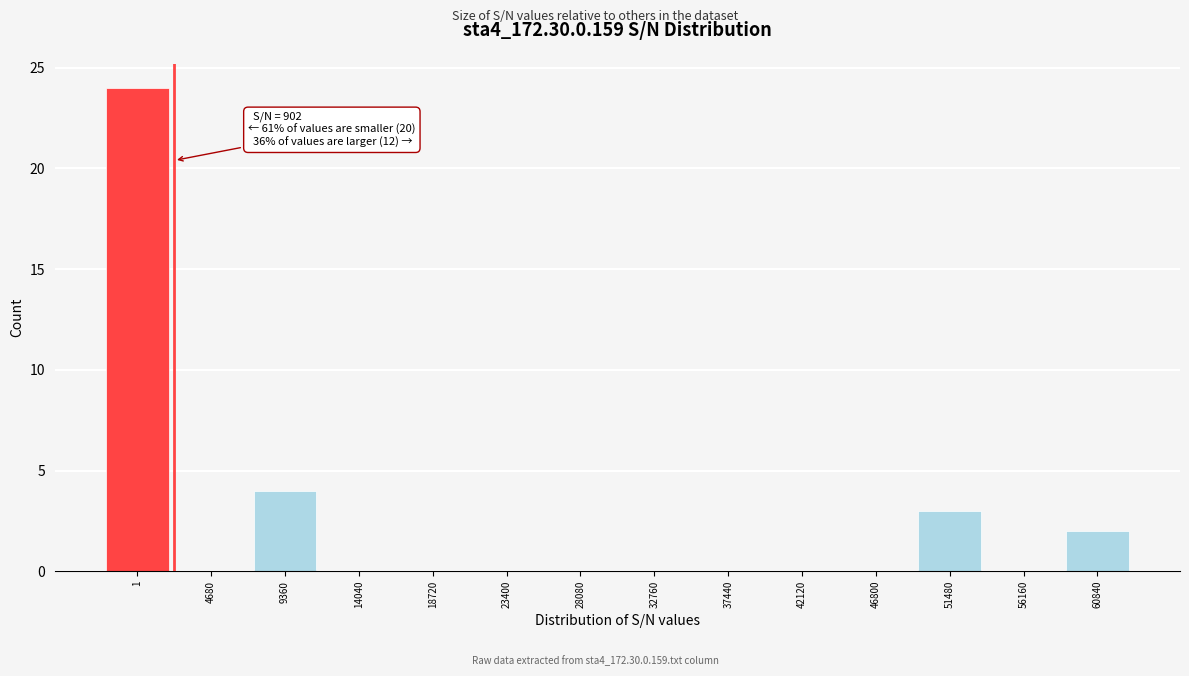

Reading left to right, what are all the values shown in this chart?

1=24	4680=0	9360=4	14040=0	18720=0	23400=0	28080=0	32760=0	37440=0	42120=0	46800=0	51480=3	56160=0	60840=2